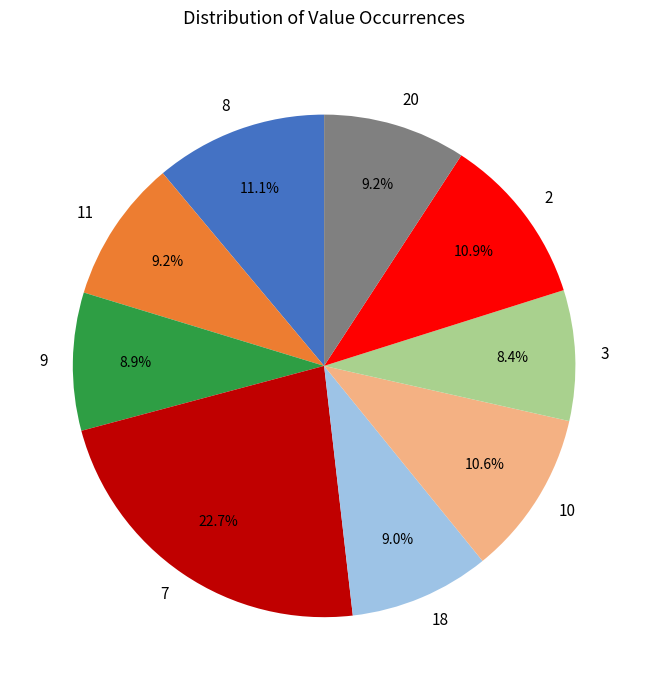

How much of the chart is everything except 20?

90.8%